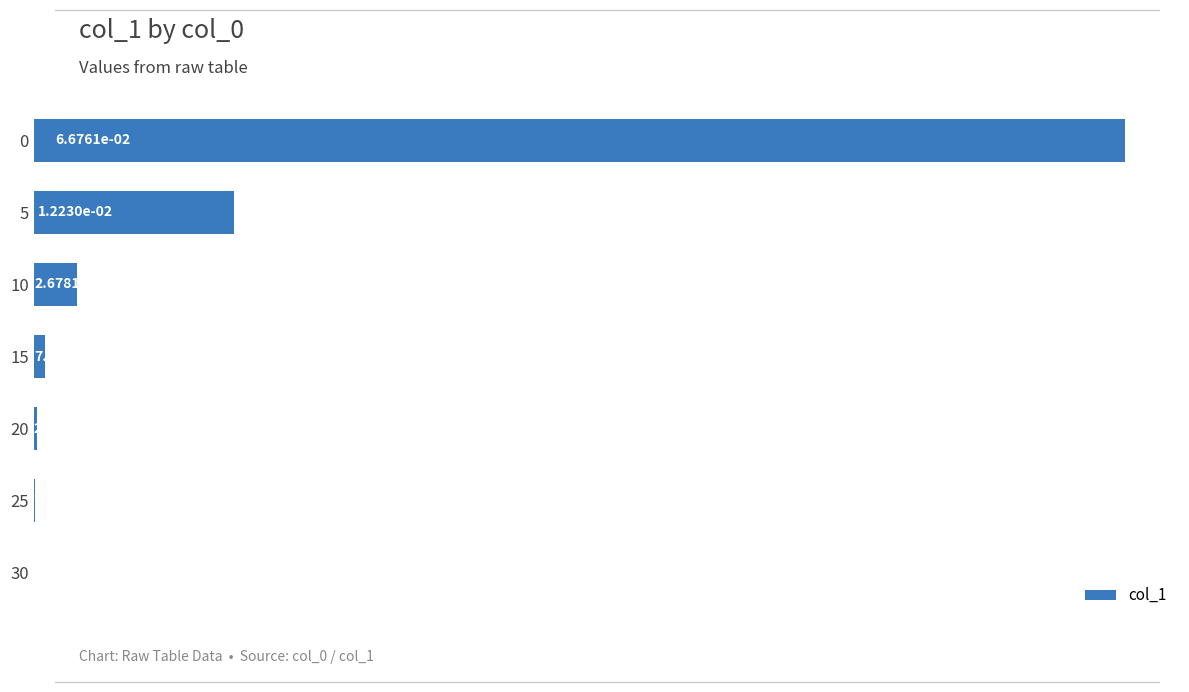

How many data points does each series have?

7